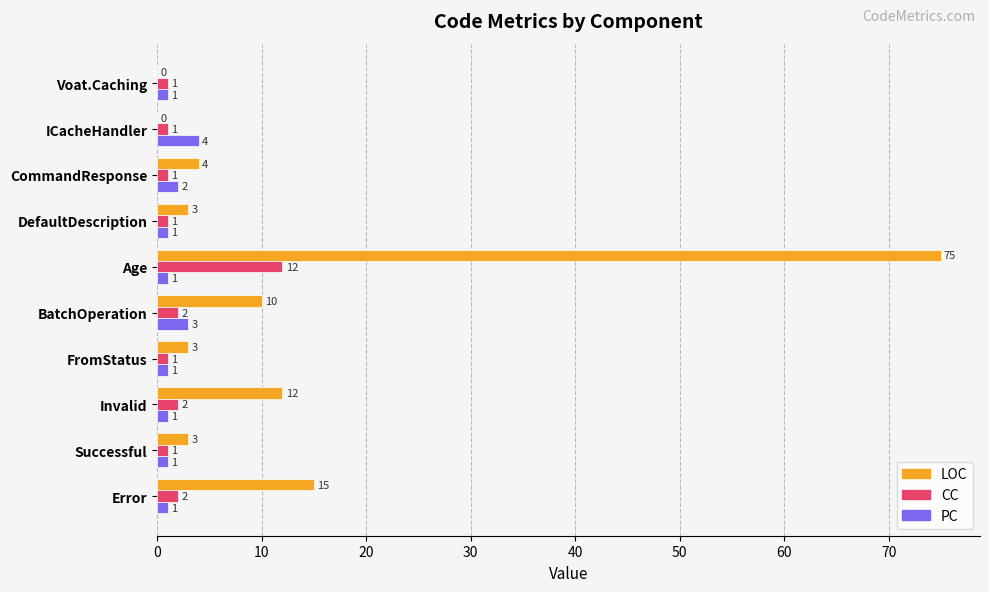

Where is LOC nearest to the value 37?

Error